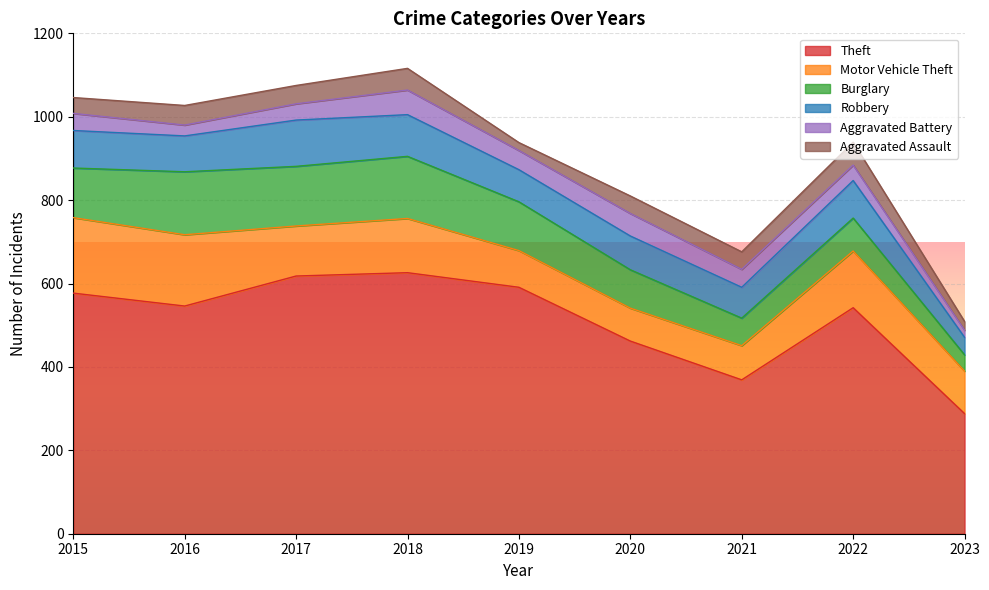

What are all the series names shown in the legend?

Theft, Motor Vehicle Theft, Burglary, Robbery, Aggravated Battery, Aggravated Assault